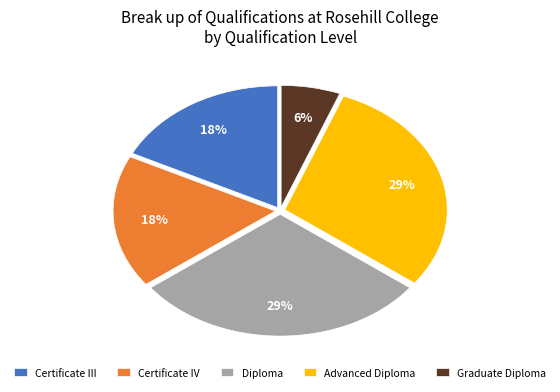

Does any single category account for the majority?

No